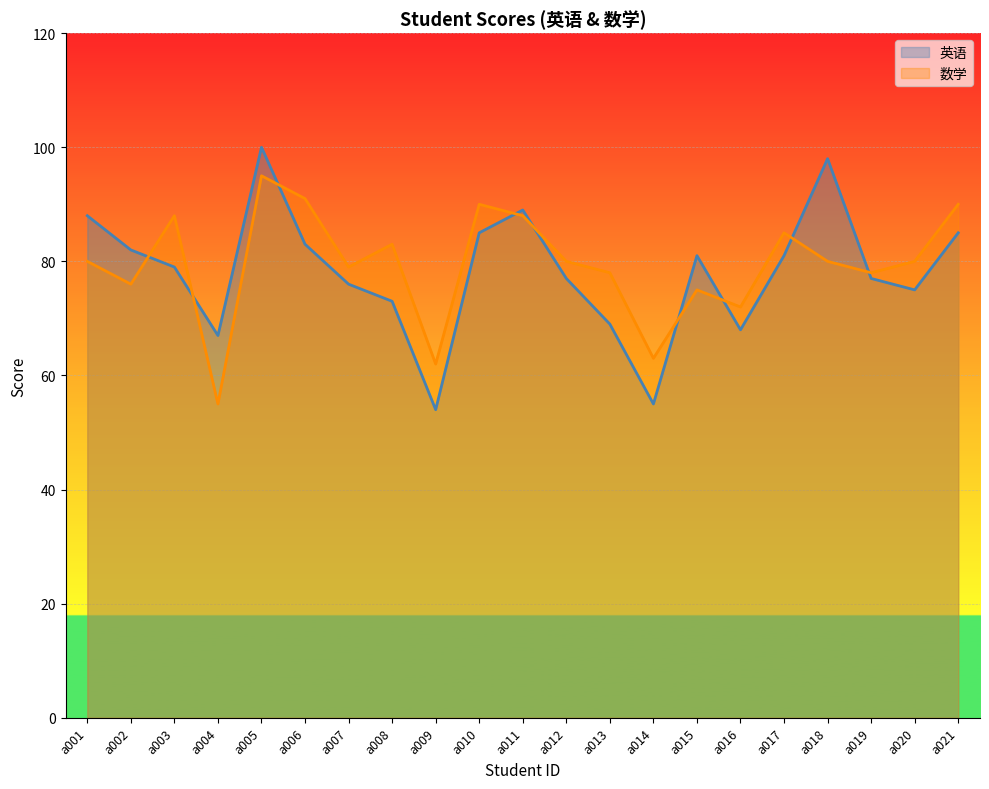

The value of 英语 at a008 is 49. True or false?

False